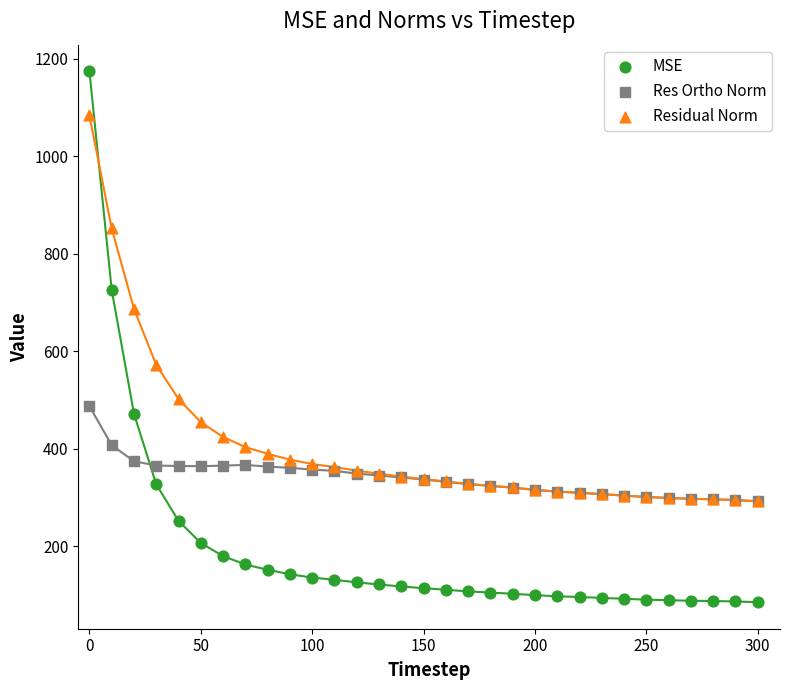

Which series reaches the minimum Y coordinate?

MSE